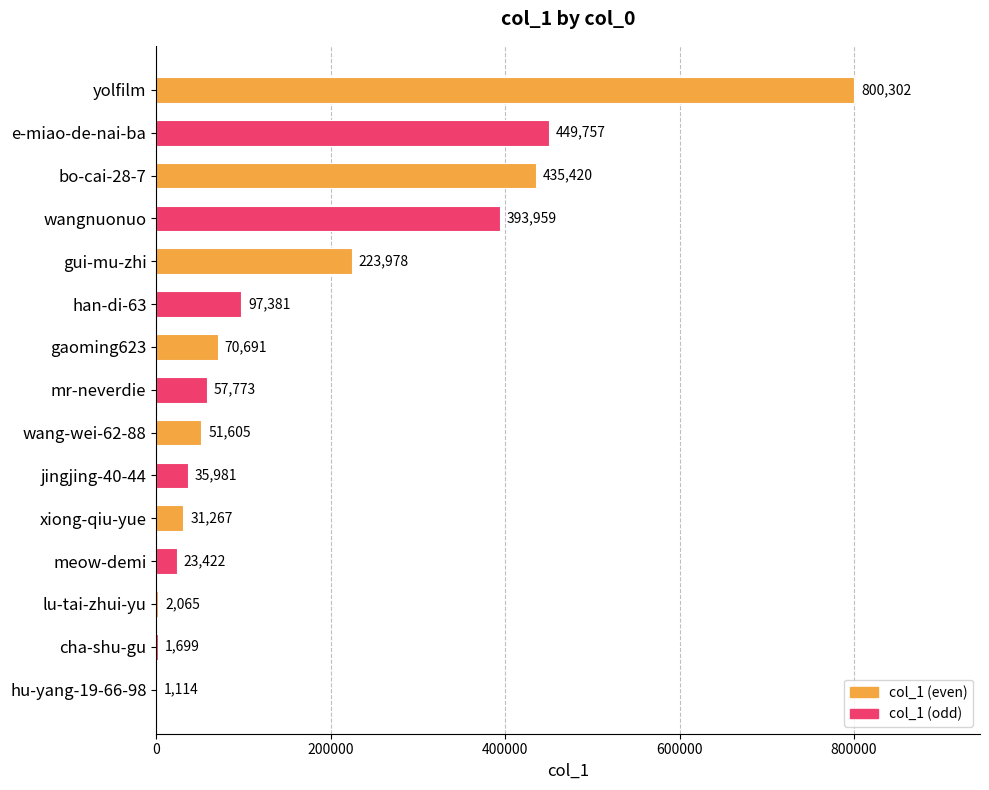

Which has a higher value, wangnuonuo or jingjing-40-44?

wangnuonuo